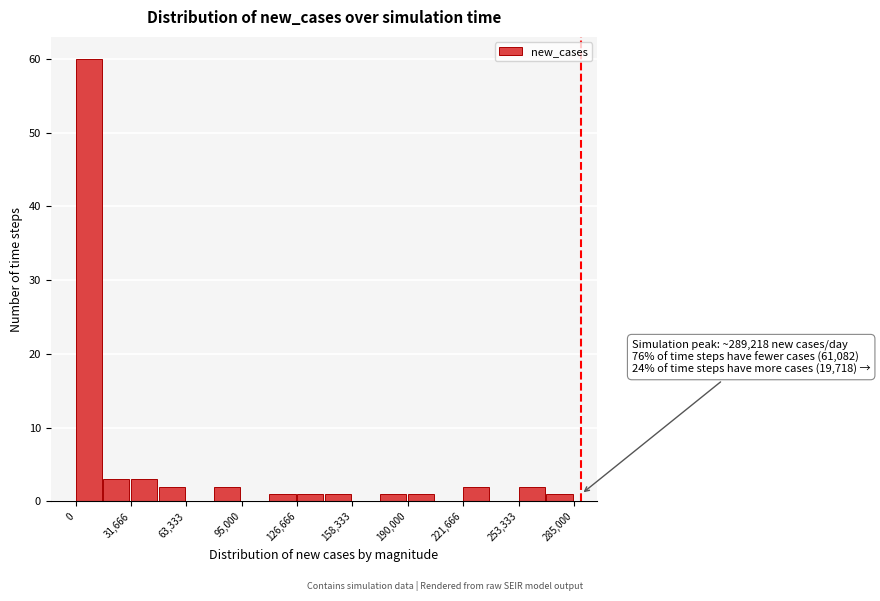

Around what value on the x-axis is the tallest bar? Give the approximate position of its centre, as read against the axis.

10000